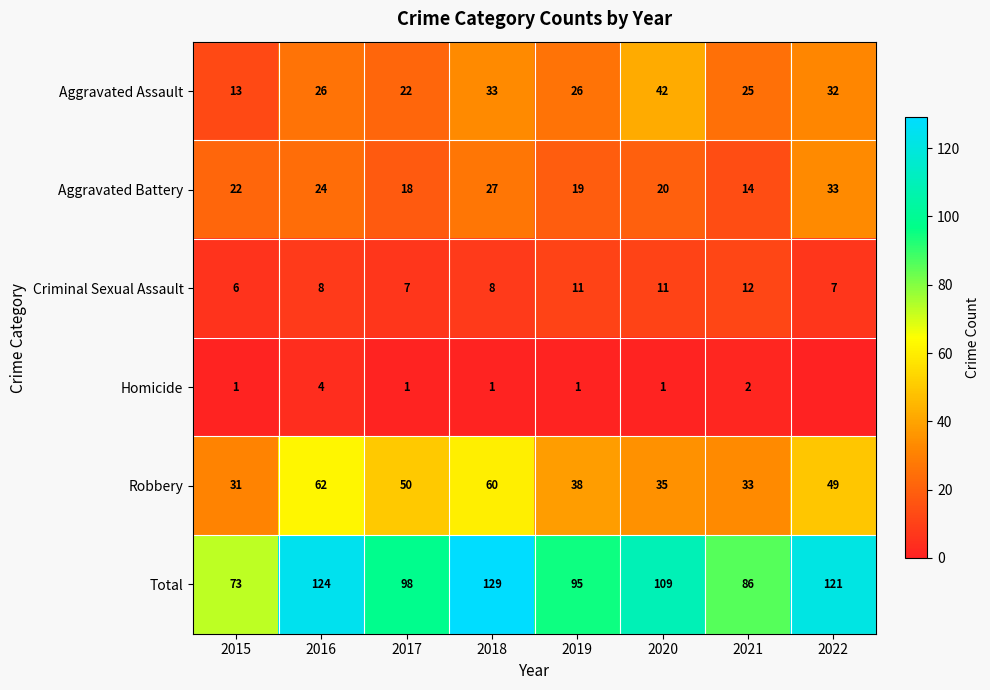

Where is Total nearest to the value 101?

2017